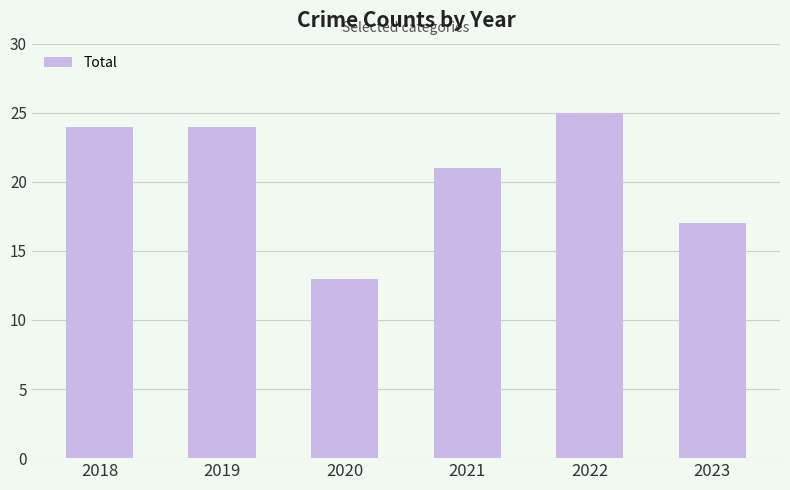

Which label corresponds to the largest value in the chart?

2022